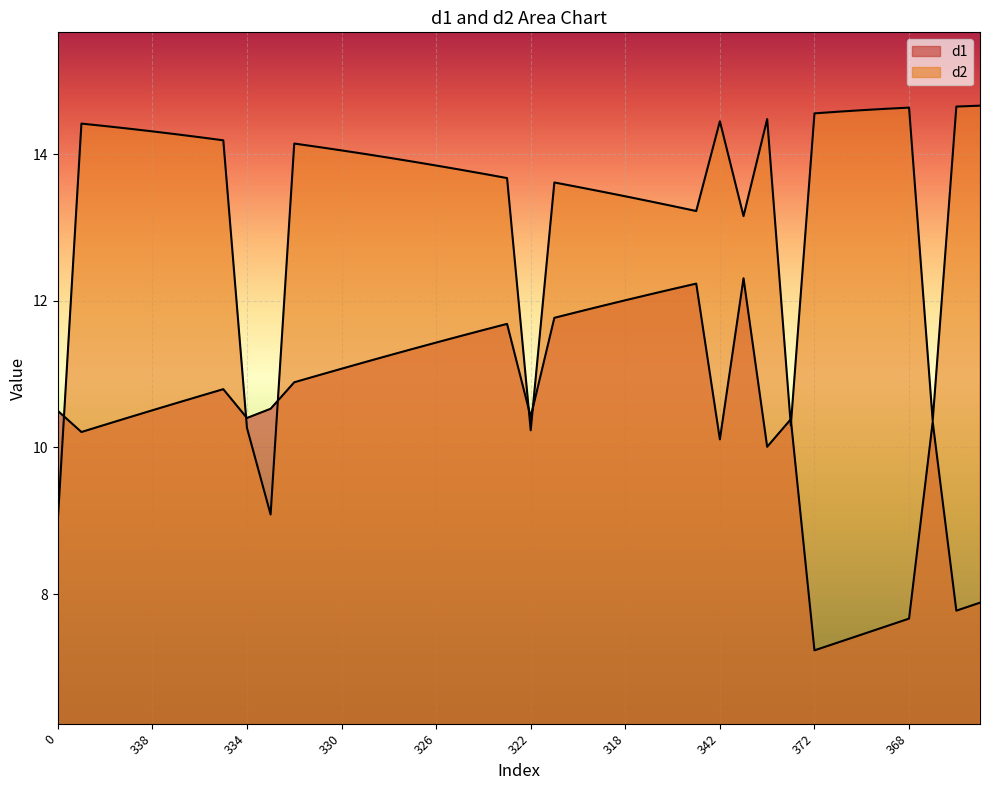

List the labels in order of d2 value, smallest first.

0, 333, 322, 334, 345, 367, 314, 315, 316, 317, 318, 319, 320, 321, 323, 324, 325, 326, 327, 328, 329, 330, 331, 332, 335, 336, 337, 338, 339, 340, 341, 342, 343, 372, 371, 370, 369, 368, 366, 365